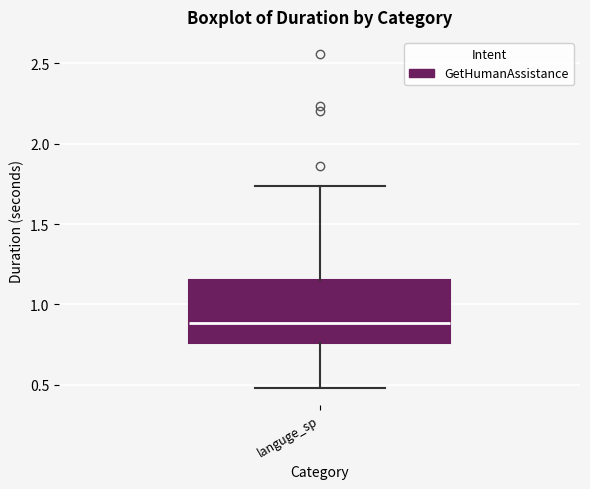

Read this box plot against the y-axis: the position of the median line, the range covered by the box, and the ends of both whiskers. The values are not printed on the chart, so give them approximately, as read against the axis.

median 0.90, box 0.75 to 1.15, whiskers 0.50 to 1.75